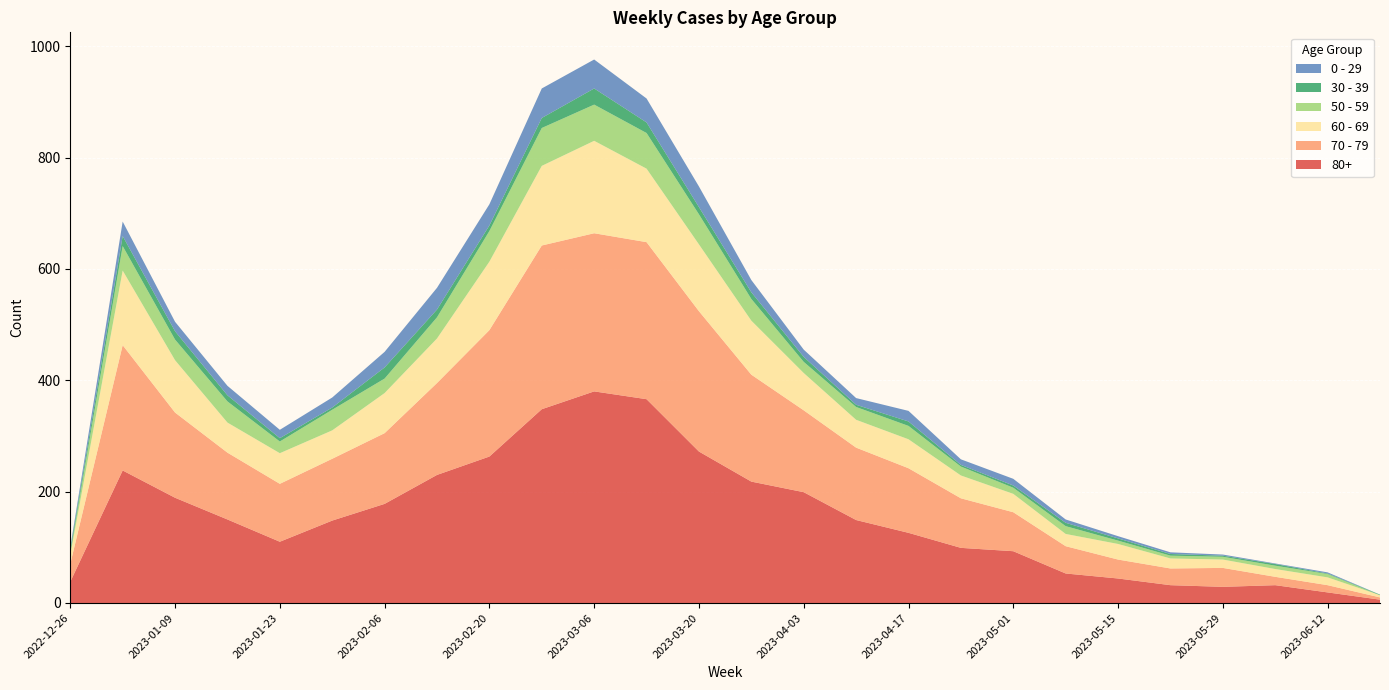

Reading left to right, extract all data points from this chart.

80+: 2022-12-26=38	2023-01-02=238	2023-01-09=189	2023-01-16=150	2023-01-23=110	2023-01-30=148	2023-02-06=178	2023-02-13=230	2023-02-20=263	2023-02-27=348	2023-03-06=380	2023-03-13=366	2023-03-20=272	2023-03-27=218	2023-04-03=199	2023-04-10=149	2023-04-17=126	2023-04-24=99	2023-05-01=93	2023-05-08=53	2023-05-15=44	2023-05-22=32	2023-05-29=29	2023-06-05=32	2023-06-12=19	2023-06-19=6
70 - 79: 2022-12-26=32	2023-01-02=225	2023-01-09=153	2023-01-16=120	2023-01-23=104	2023-01-30=111	2023-02-06=127	2023-02-13=165	2023-02-20=227	2023-02-27=294	2023-03-06=284	2023-03-13=282	2023-03-20=252	2023-03-27=192	2023-04-03=147	2023-04-10=130	2023-04-17=116	2023-04-24=89	2023-05-01=70	2023-05-08=49	2023-05-15=34	2023-05-22=30	2023-05-29=34	2023-06-05=15	2023-06-12=13	2023-06-19=4
60 - 69: 2022-12-26=16	2023-01-02=134	2023-01-09=94	2023-01-16=54	2023-01-23=55	2023-01-30=51	2023-02-06=72	2023-02-13=80	2023-02-20=123	2023-02-27=143	2023-03-06=166	2023-03-13=132	2023-03-20=120	2023-03-27=97	2023-04-03=67	2023-04-10=50	2023-04-17=52	2023-04-24=41	2023-05-01=33	2023-05-08=22	2023-05-15=28	2023-05-22=18	2023-05-29=15	2023-06-05=14	2023-06-12=14	2023-06-19=4
50 - 59: 2022-12-26=5	2023-01-02=44	2023-01-09=37	2023-01-16=38	2023-01-23=21	2023-01-30=37	2023-02-06=26	2023-02-13=38	2023-02-20=55	2023-02-27=68	2023-03-06=65	2023-03-13=64	2023-03-20=54	2023-03-27=39	2023-04-03=20	2023-04-10=23	2023-04-17=24	2023-04-24=16	2023-05-01=11	2023-05-08=14	2023-05-15=6	2023-05-22=5	2023-05-29=5	2023-06-05=6	2023-06-12=6	2023-06-19=0
30 - 39: 2022-12-26=5	2023-01-02=18	2023-01-09=15	2023-01-16=11	2023-01-23=6	2023-01-30=4	2023-02-06=20	2023-02-13=14	2023-02-20=10	2023-02-27=18	2023-03-06=29	2023-03-13=19	2023-03-20=13	2023-03-27=12	2023-04-03=9	2023-04-10=4	2023-04-17=8	2023-04-24=3	2023-05-01=4	2023-05-08=6	2023-05-15=4	2023-05-22=3	2023-05-29=2	2023-06-05=3	2023-06-12=1	2023-06-19=1
0 - 29: 2022-12-26=4	2023-01-02=26	2023-01-09=17	2023-01-16=17	2023-01-23=15	2023-01-30=18	2023-02-06=28	2023-02-13=39	2023-02-20=38	2023-02-27=53	2023-03-06=52	2023-03-13=43	2023-03-20=37	2023-03-27=22	2023-04-03=13	2023-04-10=12	2023-04-17=19	2023-04-24=10	2023-05-01=12	2023-05-08=6	2023-05-15=4	2023-05-22=3	2023-05-29=2	2023-06-05=1	2023-06-12=2	2023-06-19=0